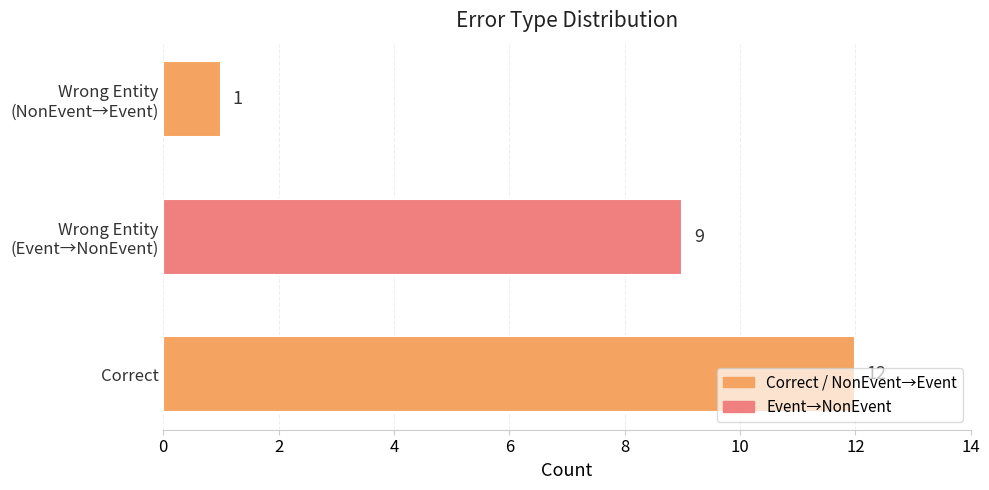

The value at Correct is 21. True or false?

False